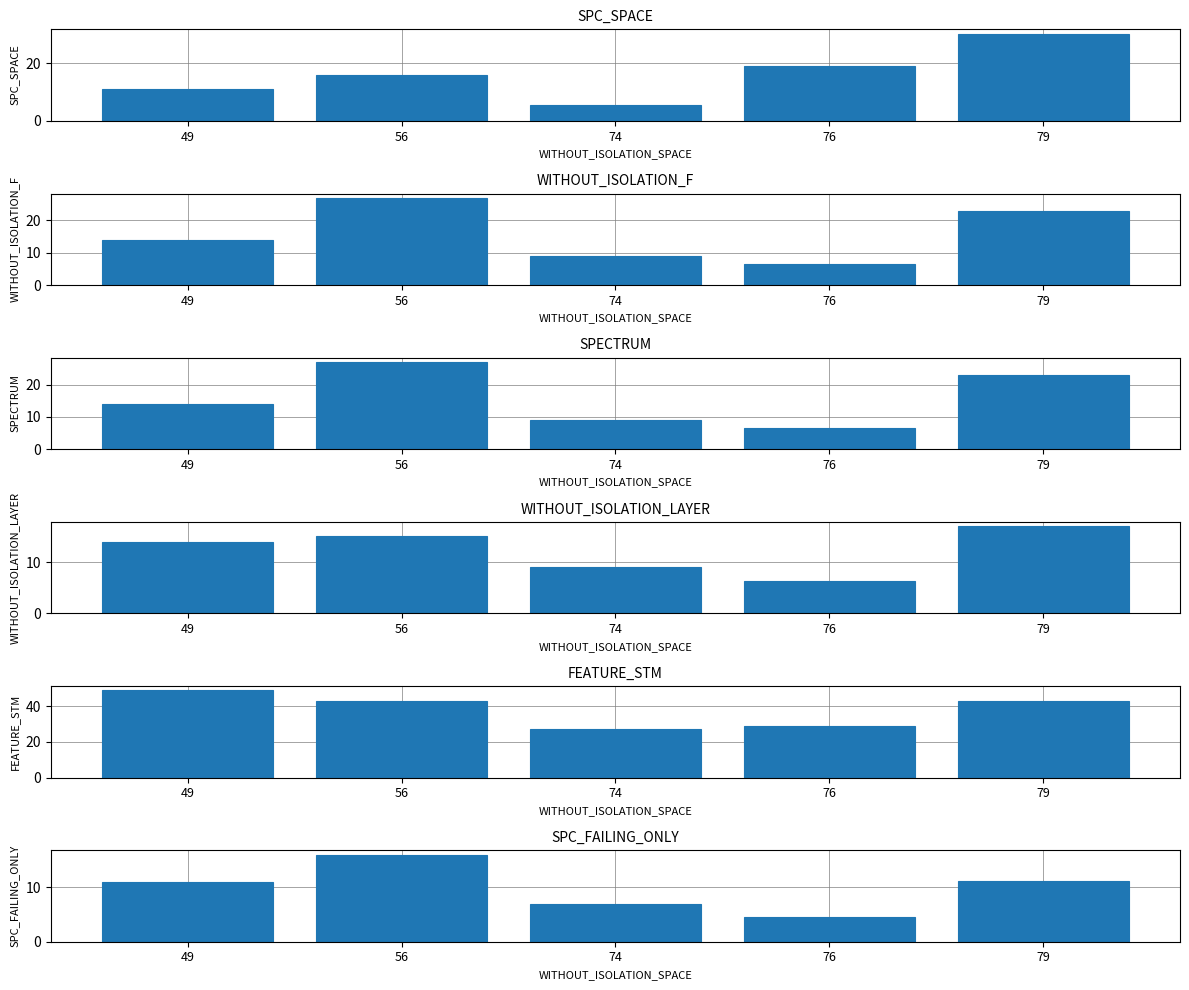

Which series has the largest range (max minus min)?

SPC_SPACE